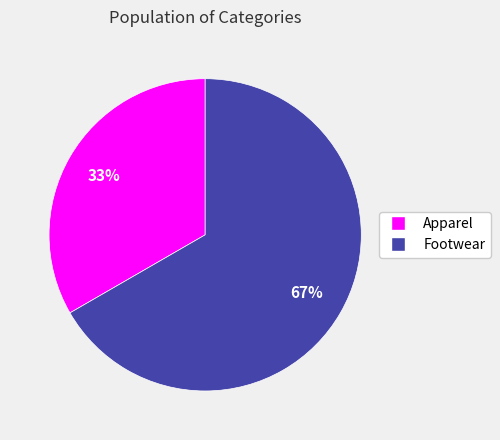

Which slice represents more than half of the pie?

Footwear